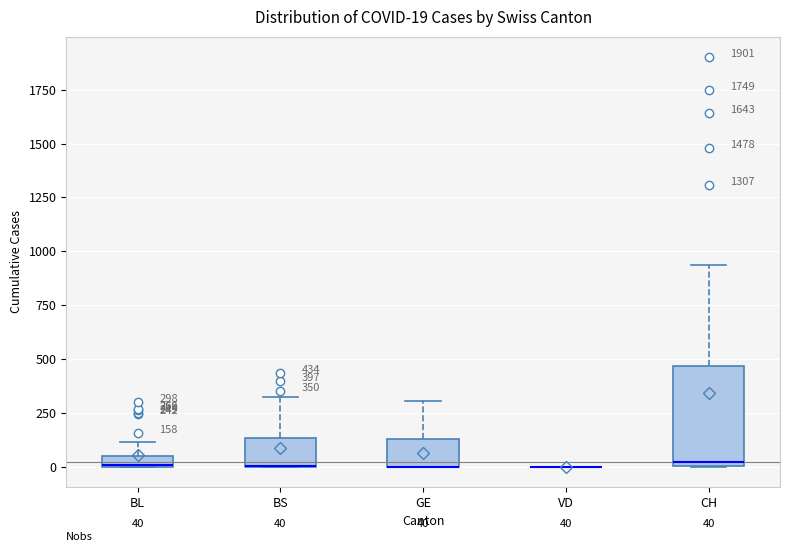

Comparing the boxes themselves (not the whiskers), which one is the tallest?

CH